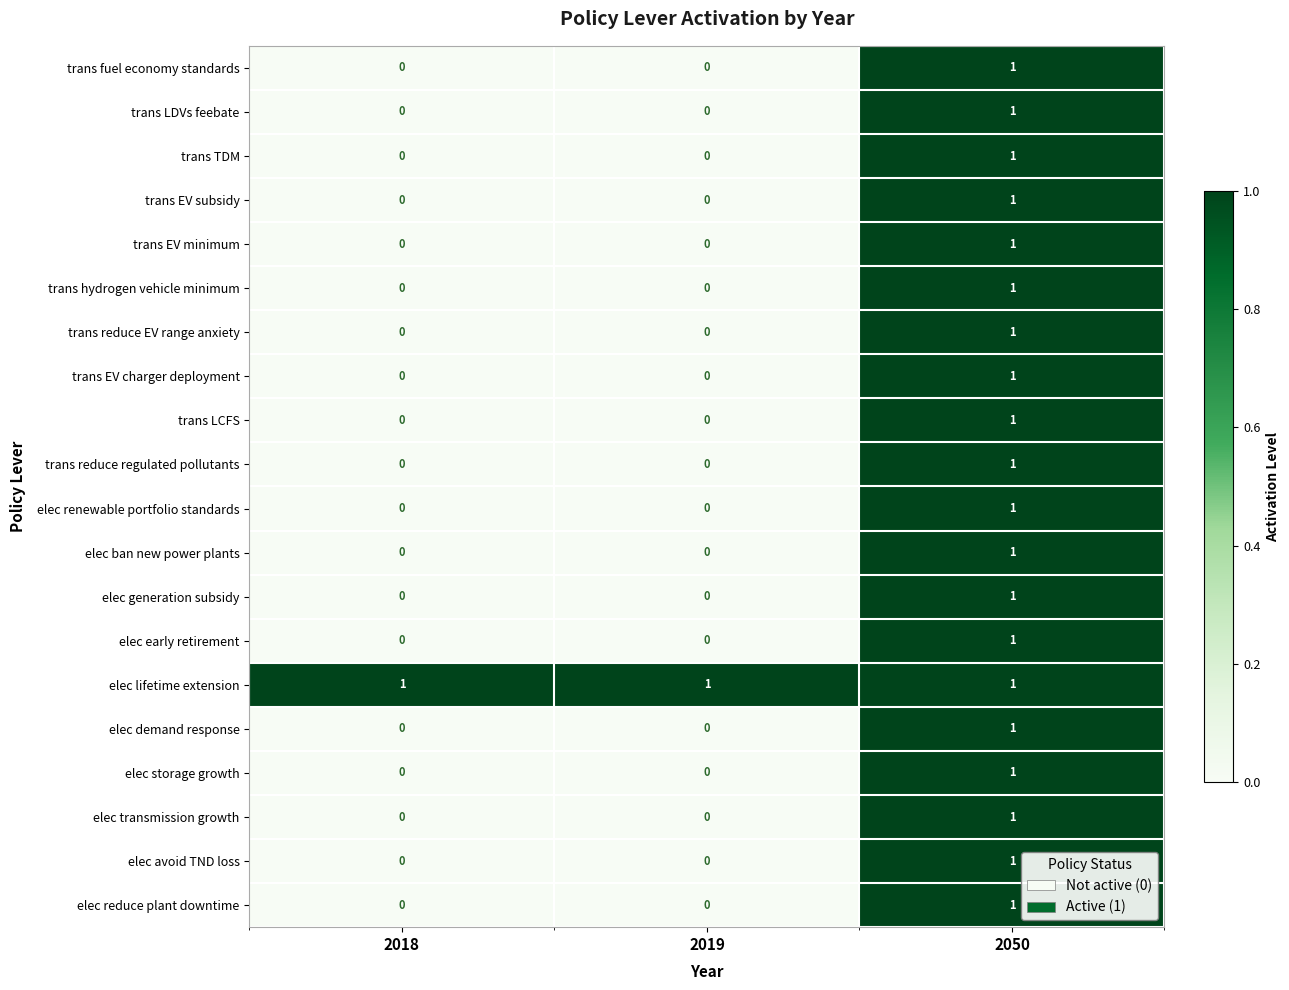

At which category is the sum across all series the highest?

2050